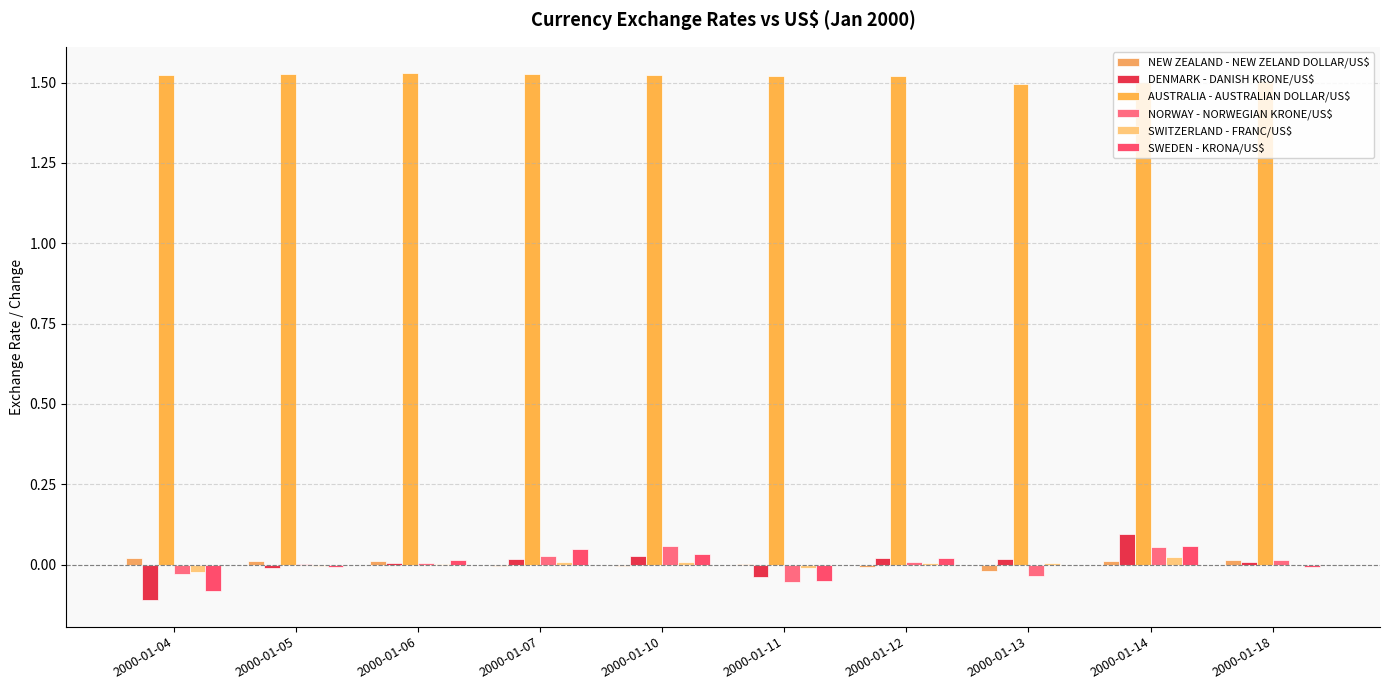

How many groups of bars are there?

10